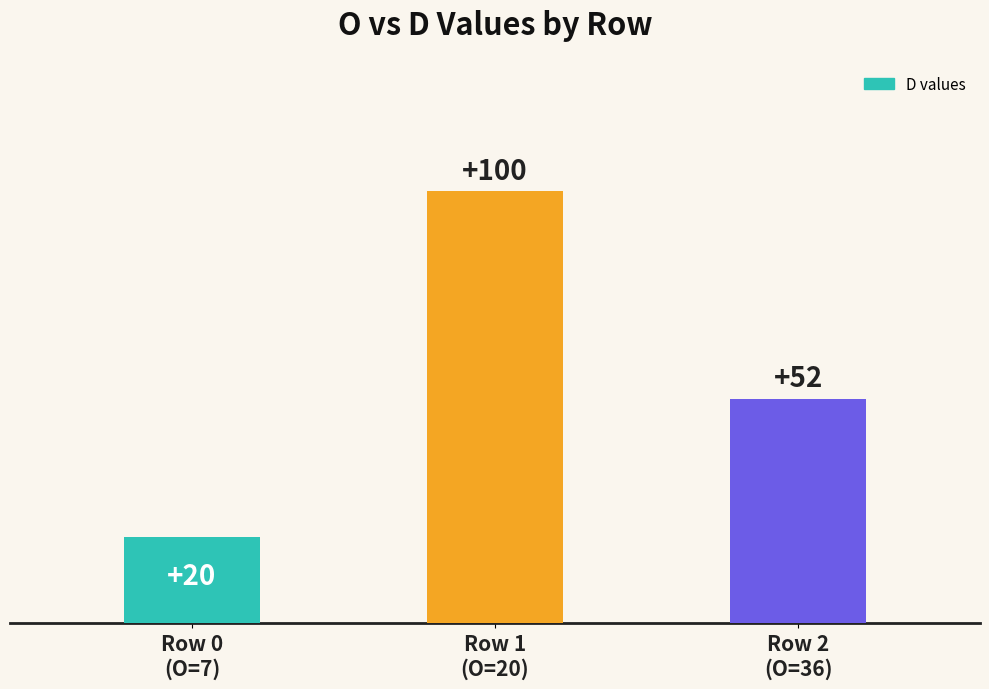

Which has a higher value, Row 1
(O=20) or Row 2
(O=36)?

Row 1
(O=20)